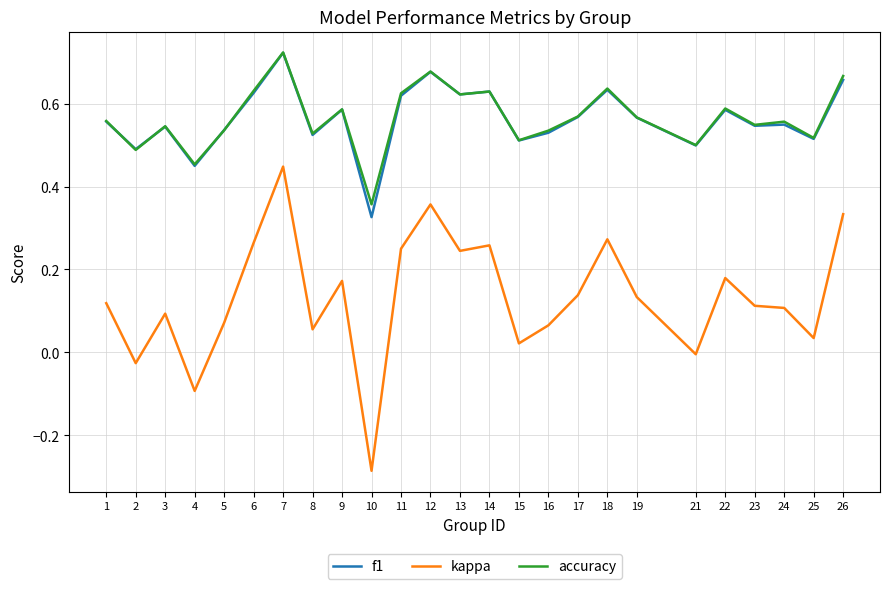

True or false: kappa and f1 cross at least once.

False